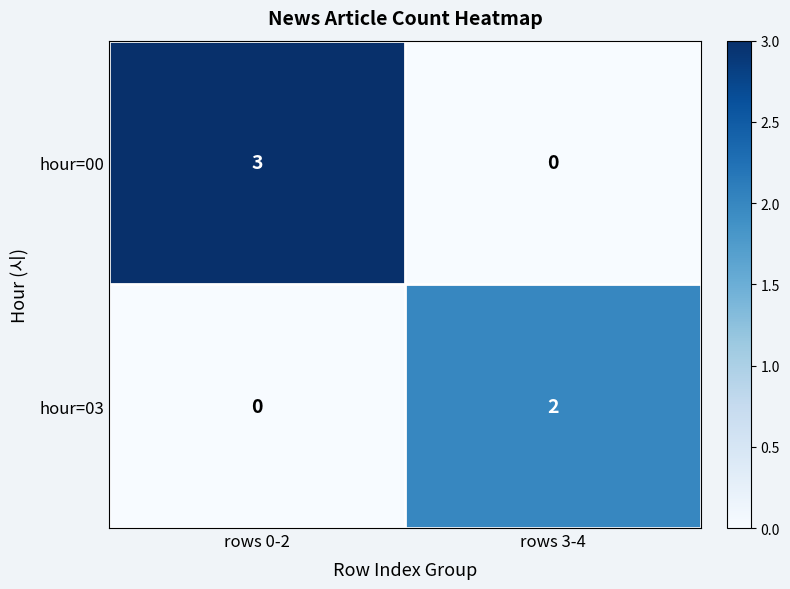

True or false: hour=00 has a value of -1 at rows 3-4.

False